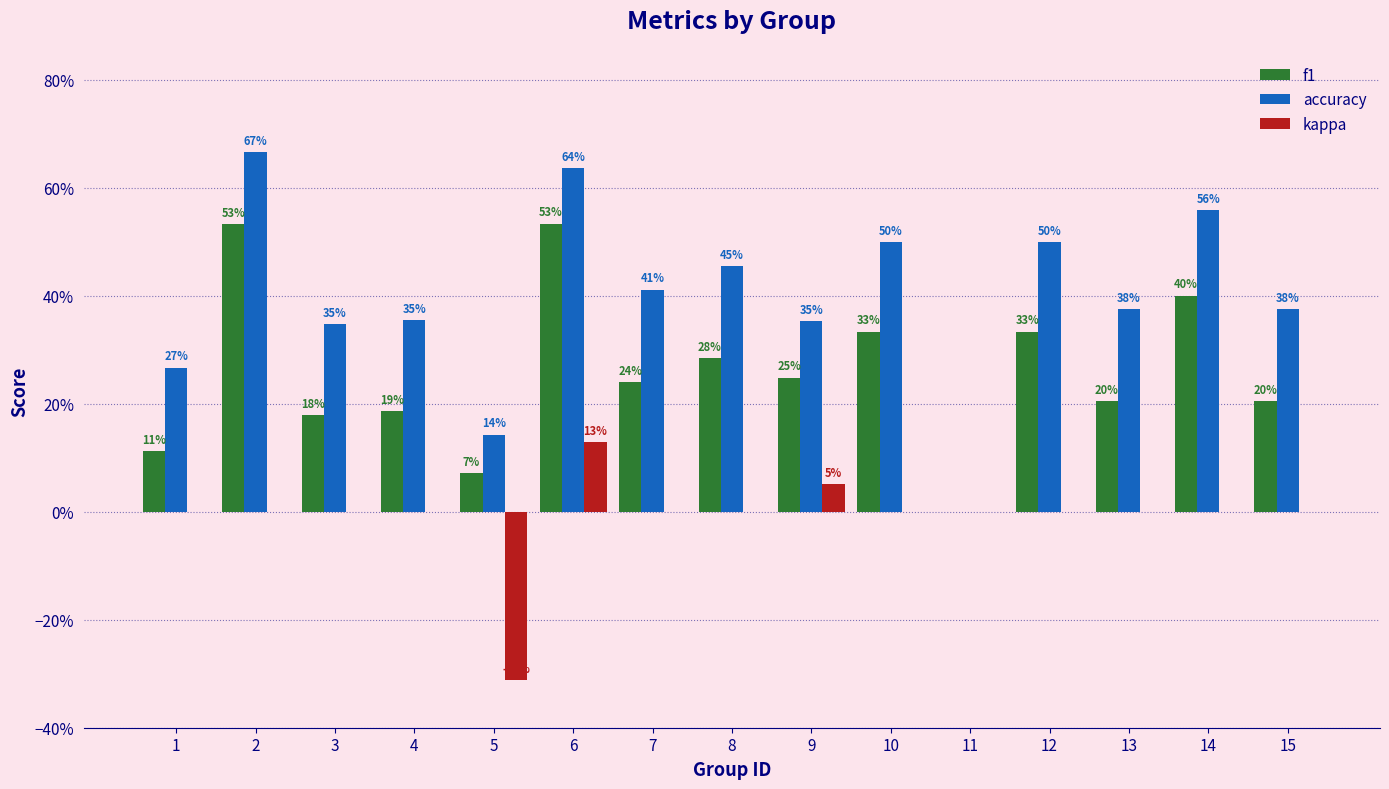

Rank the categories by kappa value from lowest to highest.

5, 1, 2, 3, 4, 7, 8, 10, 11, 12, 13, 14, 15, 9, 6